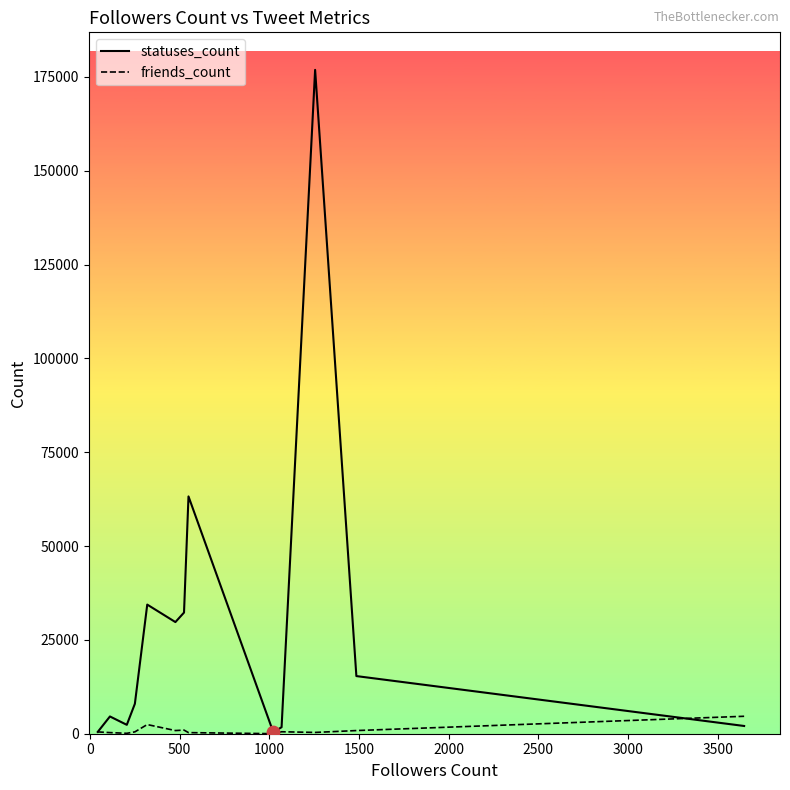

Which series has the largest total across all categories?

statuses_count